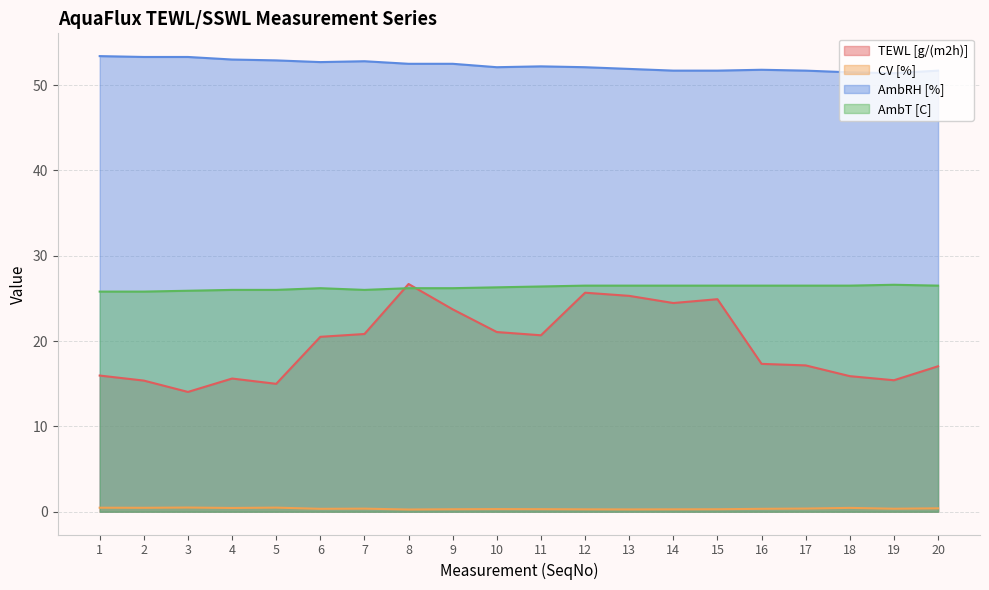

Is the value of CV [%] at 13 greater than the value of AmbT [C] at 9?

No